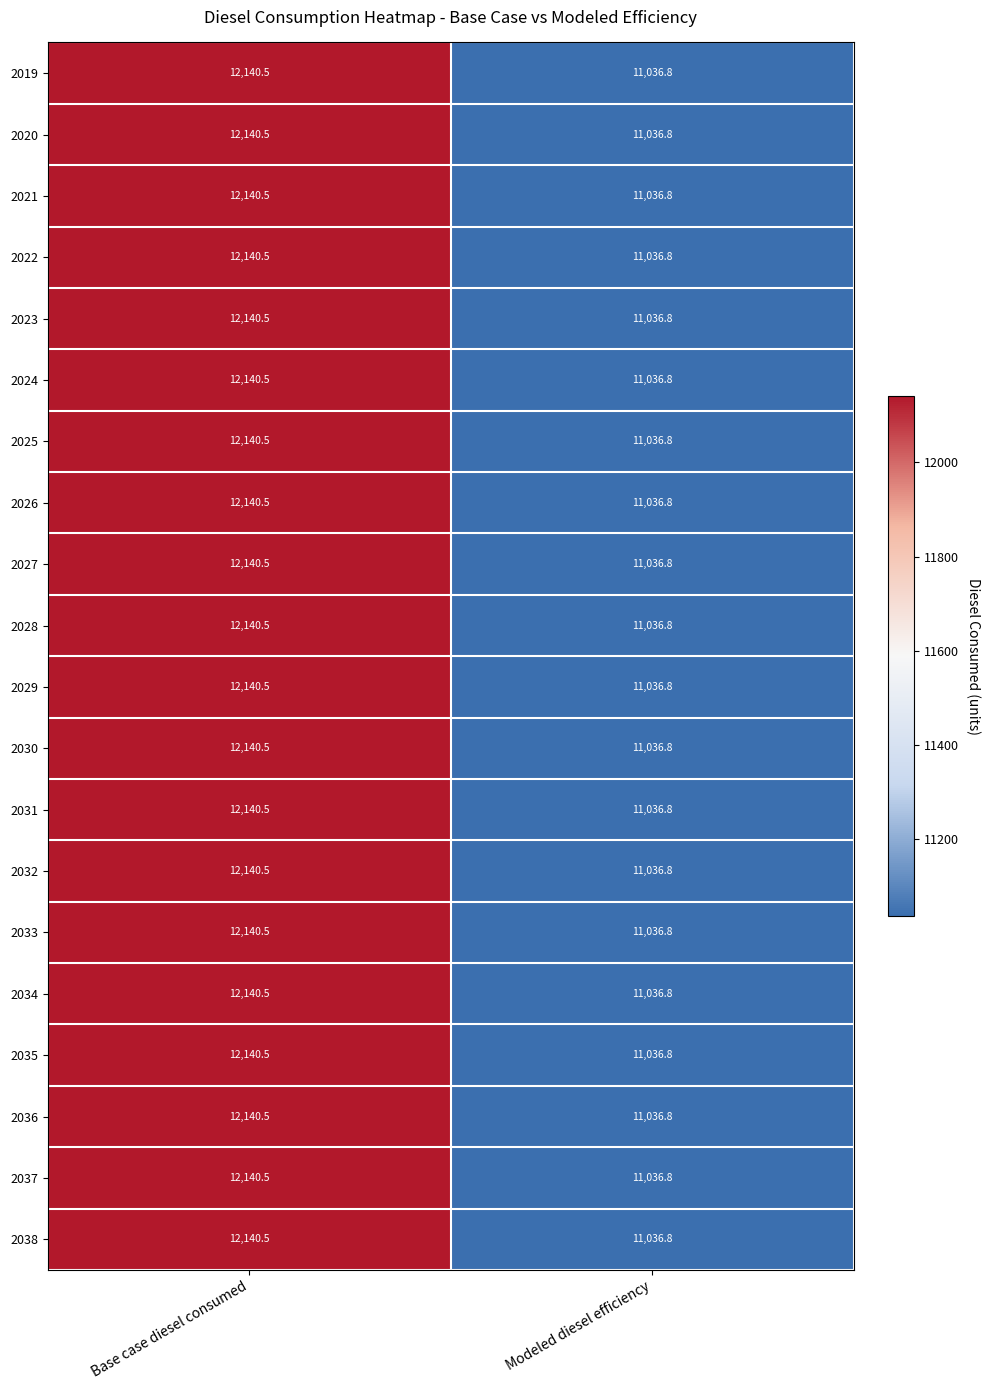

Which category has the highest value across all series?

Base case diesel consumed